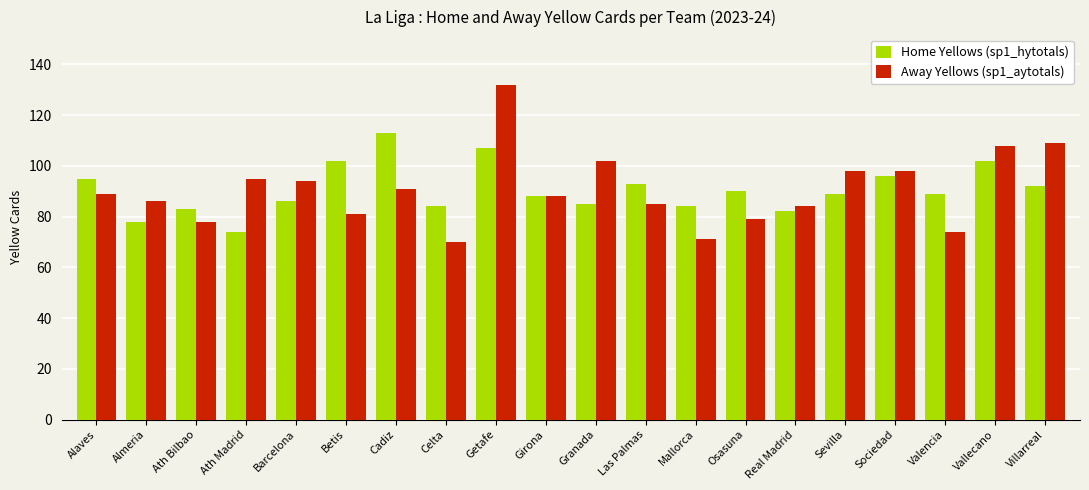

How many bars are there in total?

40